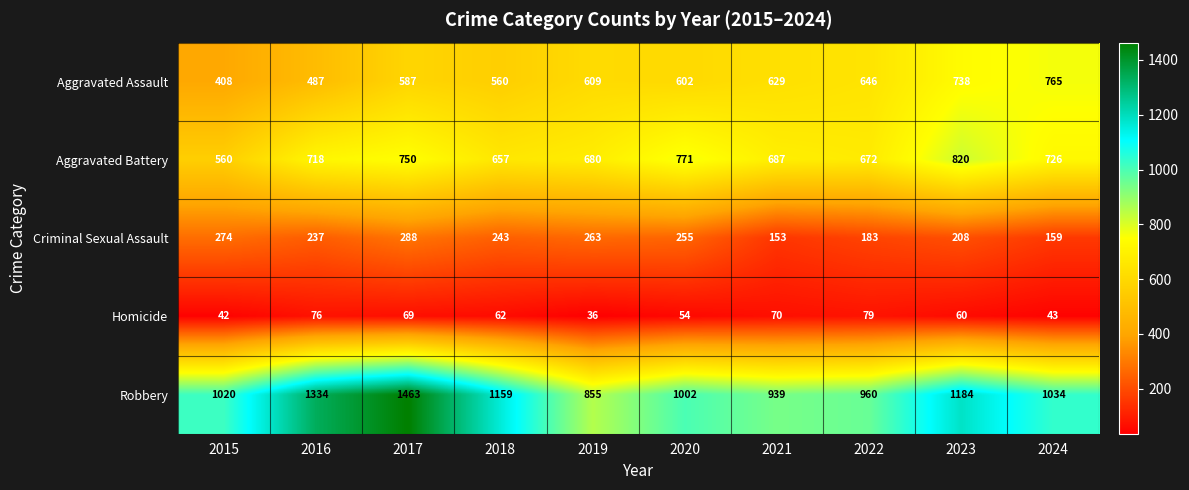

What value does the Criminal Sexual Assault series have at 2021, to the nearest 10?

150